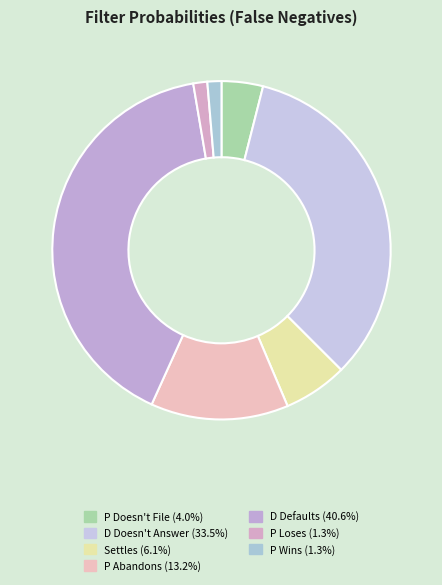

To the nearest percent, what is the difference between the P Loses and P Doesn't File slice percentages?

3%